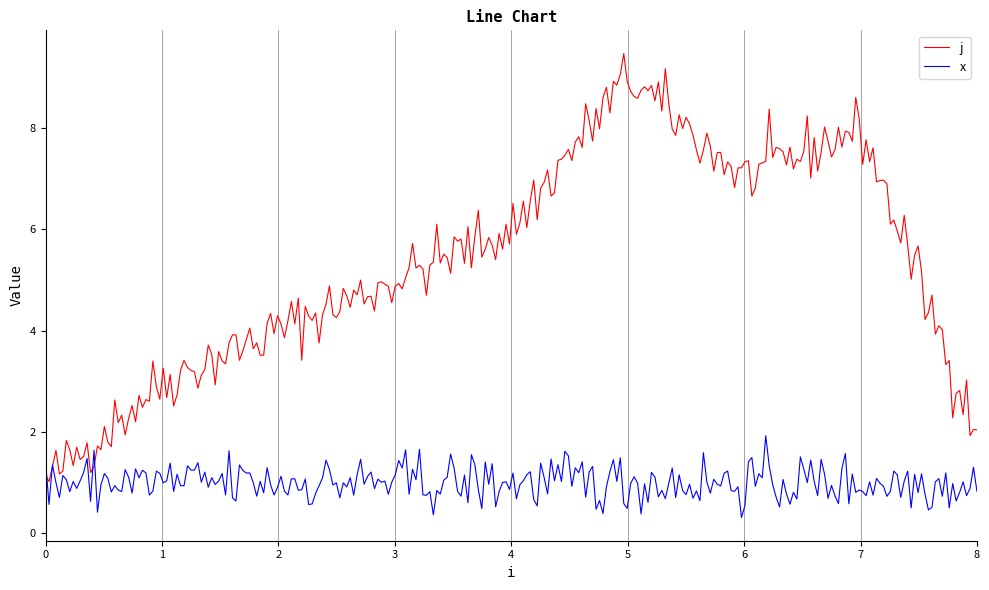

Rank the series by their maximum value, from lowest to highest.

x, j